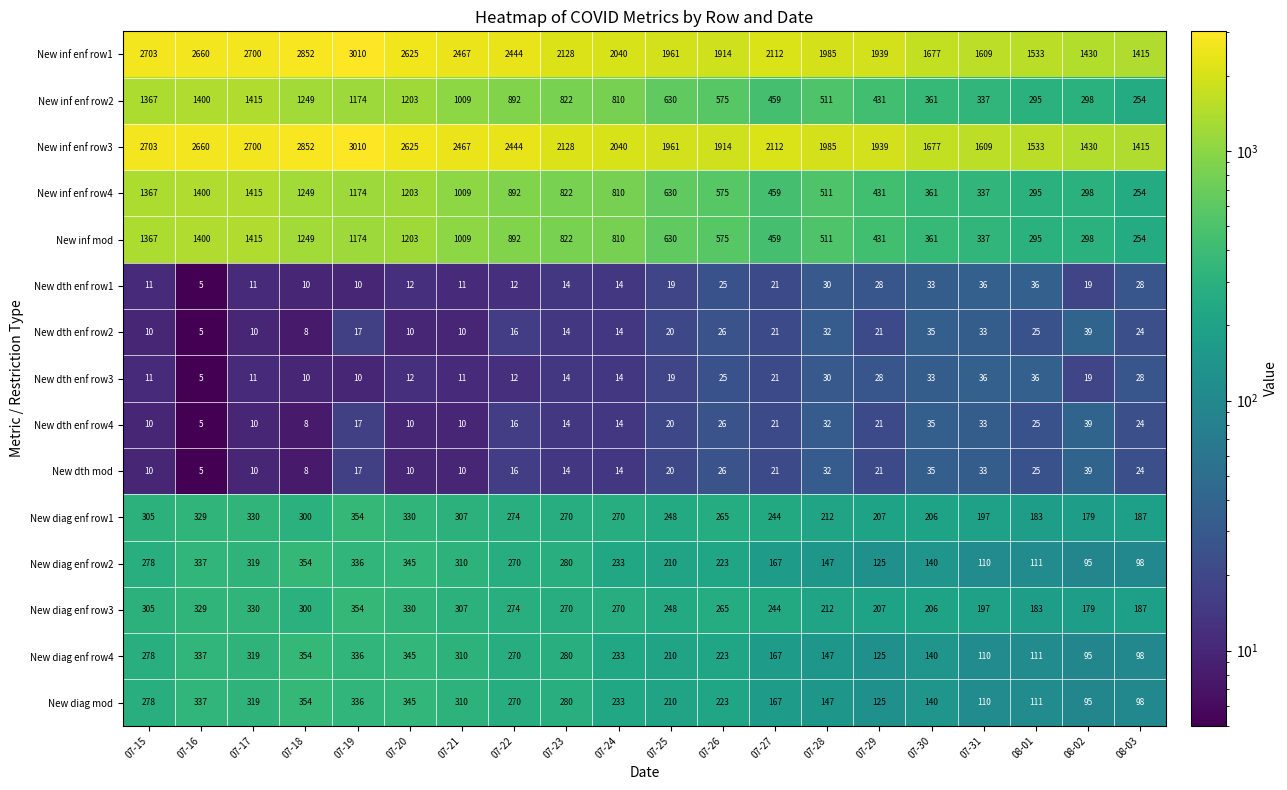

What is the average value of the New inf enf row2 series?

775